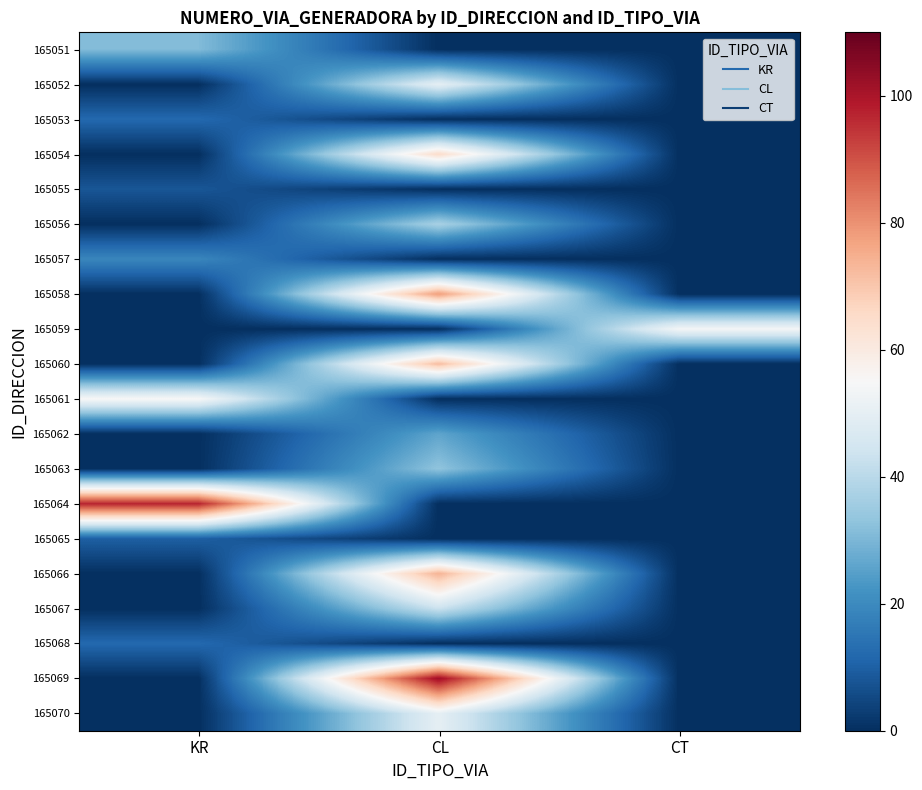

How many data points does each series have?

3